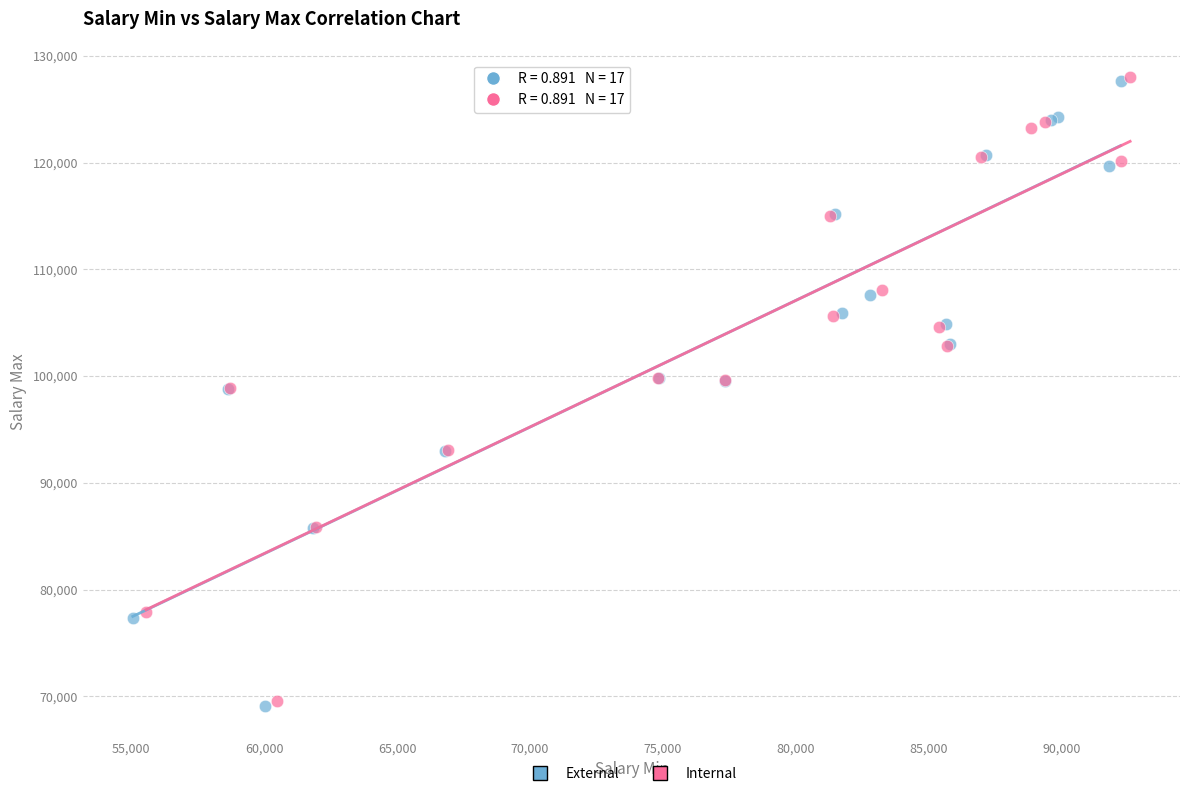

What are all the series names shown in the legend?

External, Internal